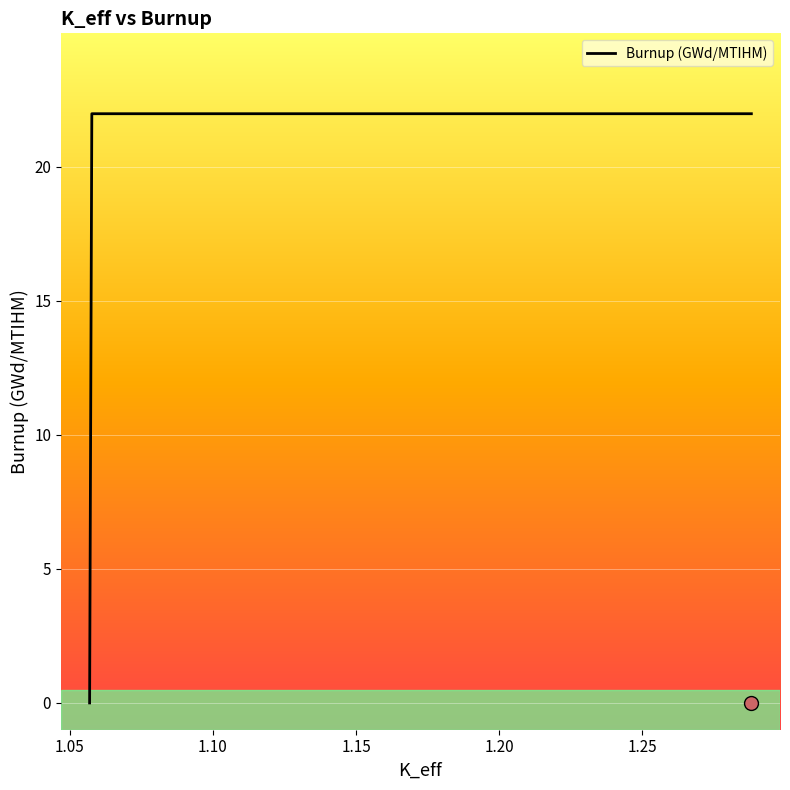

How many categories are shown in the chart?

300